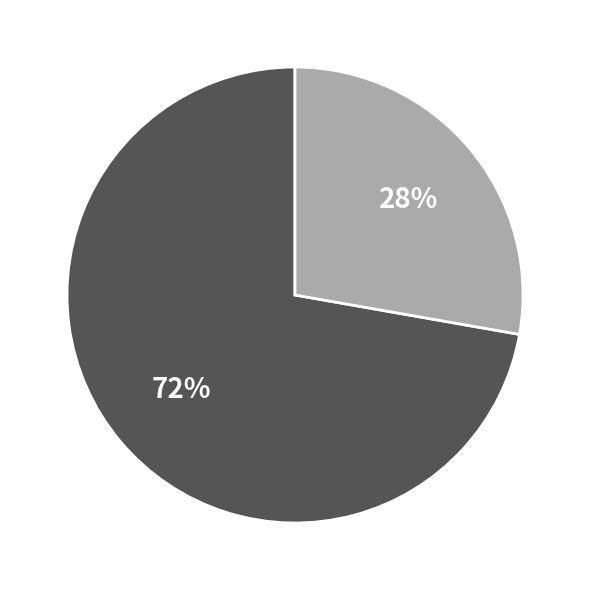

To the nearest percent, what is the difference between the largest and smallest slice percentages?

44%